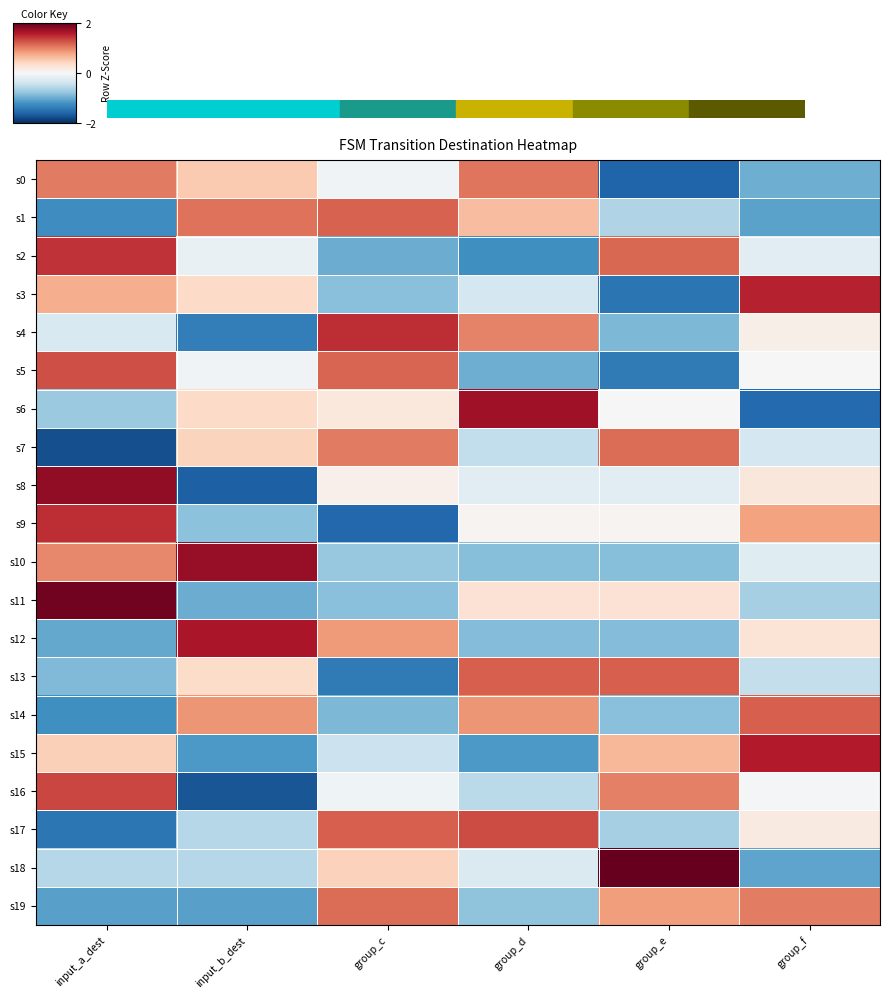

Reading left to right, extract all data points from this chart.

s0: input_a_dest=1.0	input_b_dest=0.5	group_c=-0.1	group_d=1.1	group_e=-1.6	group_f=-1.0
s1: input_a_dest=-1.2	input_b_dest=1.1	group_c=1.2	group_d=0.6	group_e=-0.6	group_f=-1.1
s2: input_a_dest=1.4	input_b_dest=-0.2	group_c=-1.0	group_d=-1.2	group_e=1.2	group_f=-0.2
s3: input_a_dest=0.7	input_b_dest=0.4	group_c=-0.8	group_d=-0.3	group_e=-1.5	group_f=1.5
s4: input_a_dest=-0.3	input_b_dest=-1.4	group_c=1.5	group_d=1.0	group_e=-0.9	group_f=0.1
s5: input_a_dest=1.3	input_b_dest=-0.1	group_c=1.2	group_d=-1.0	group_e=-1.4	group_f=-0.0
s6: input_a_dest=-0.7	input_b_dest=0.4	group_c=0.2	group_d=1.7	group_e=0.0	group_f=-1.6
s7: input_a_dest=-1.8	input_b_dest=0.4	group_c=1.0	group_d=-0.5	group_e=1.1	group_f=-0.4
s8: input_a_dest=1.8	input_b_dest=-1.6	group_c=0.1	group_d=-0.2	group_e=-0.2	group_f=0.2
s9: input_a_dest=1.5	input_b_dest=-0.8	group_c=-1.6	group_d=0.1	group_e=0.1	group_f=0.8
s10: input_a_dest=1.0	input_b_dest=1.7	group_c=-0.8	group_d=-0.8	group_e=-0.8	group_f=-0.2
s11: input_a_dest=1.9	input_b_dest=-1.0	group_c=-0.8	group_d=0.3	group_e=0.3	group_f=-0.7
s12: input_a_dest=-1.0	input_b_dest=1.6	group_c=0.8	group_d=-0.9	group_e=-0.9	group_f=0.3
s13: input_a_dest=-0.9	input_b_dest=0.4	group_c=-1.4	group_d=1.2	group_e=1.2	group_f=-0.5
s14: input_a_dest=-1.2	input_b_dest=0.9	group_c=-0.9	group_d=0.9	group_e=-0.8	group_f=1.2
s15: input_a_dest=0.5	input_b_dest=-1.1	group_c=-0.4	group_d=-1.1	group_e=0.7	group_f=1.6
s16: input_a_dest=1.3	input_b_dest=-1.7	group_c=-0.1	group_d=-0.5	group_e=1.0	group_f=-0.0
s17: input_a_dest=-1.4	input_b_dest=-0.6	group_c=1.2	group_d=1.3	group_e=-0.7	group_f=0.2
s18: input_a_dest=-0.6	input_b_dest=-0.6	group_c=0.5	group_d=-0.3	group_e=2.0	group_f=-1.0
s19: input_a_dest=-1.1	input_b_dest=-1.1	group_c=1.1	group_d=-0.8	group_e=0.8	group_f=1.0